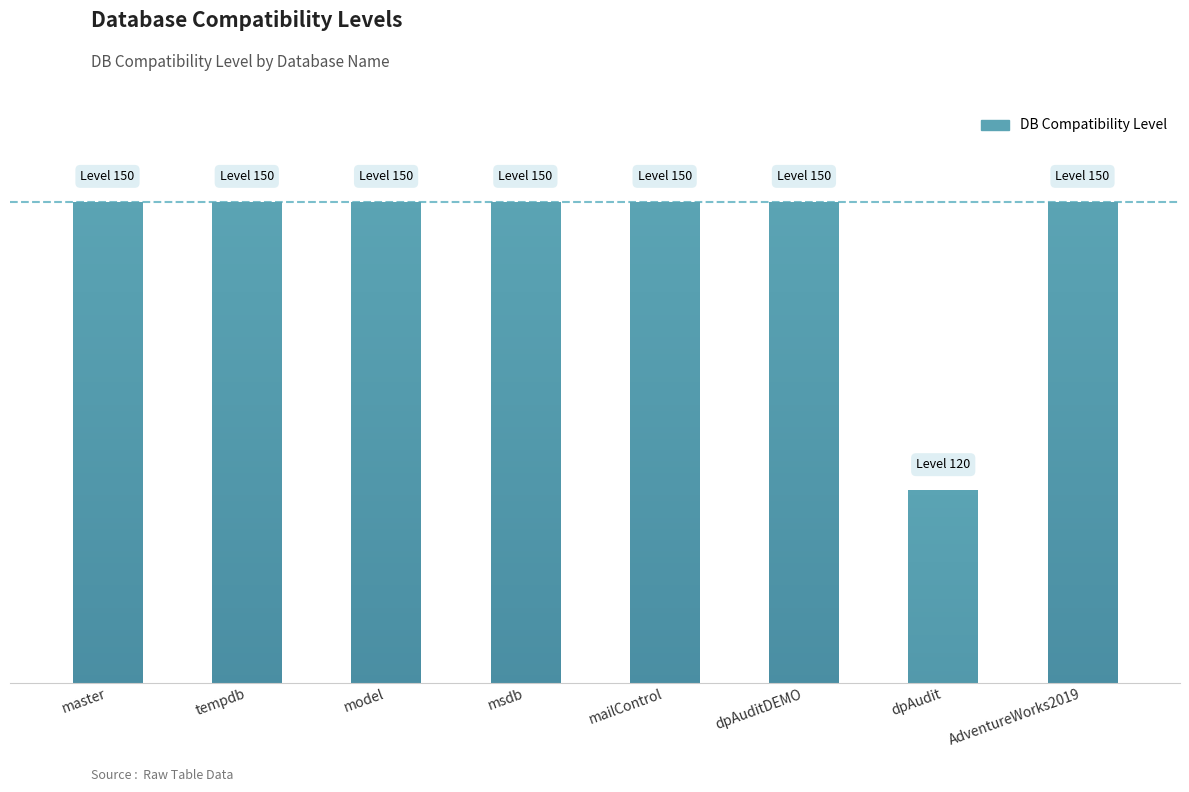

What position from the right is mailControl?

4